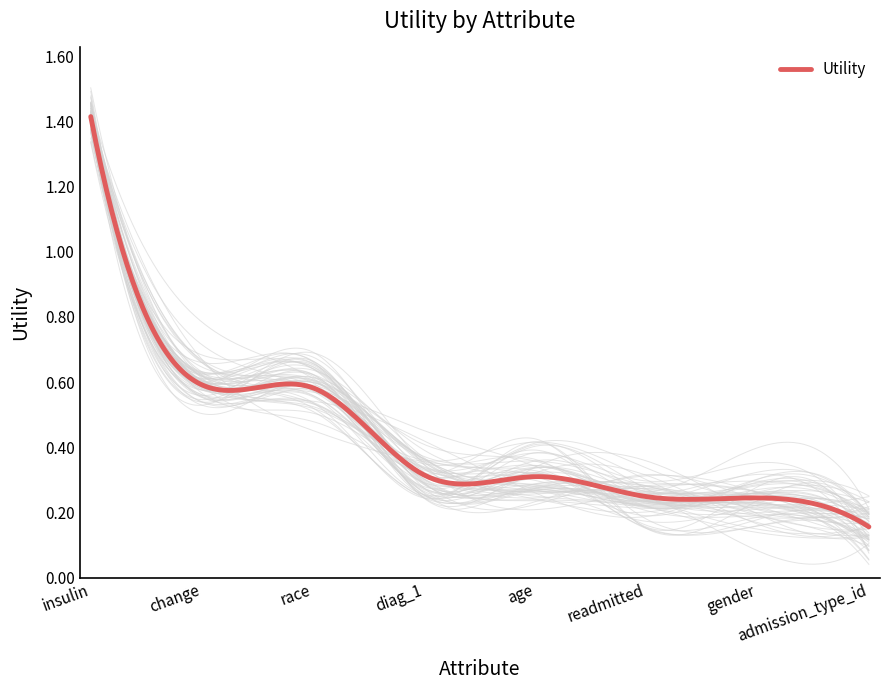

Between admission_type_id and gender, which is larger?

gender